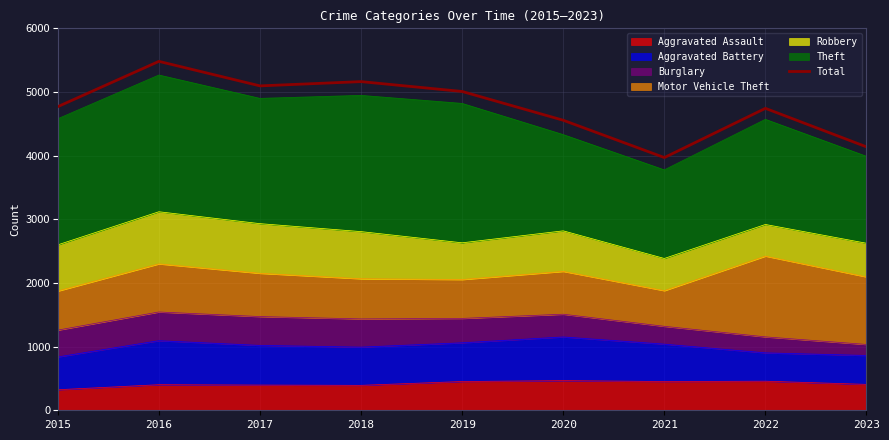

What is the value of the 7th point from the left?

3970